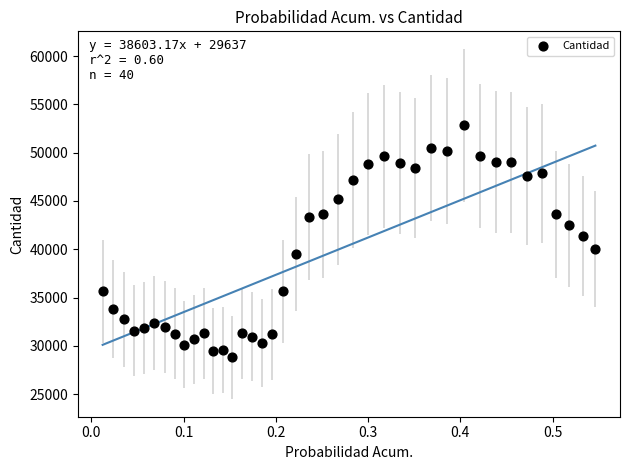

What is the range of Y values (max minus min)?

24018